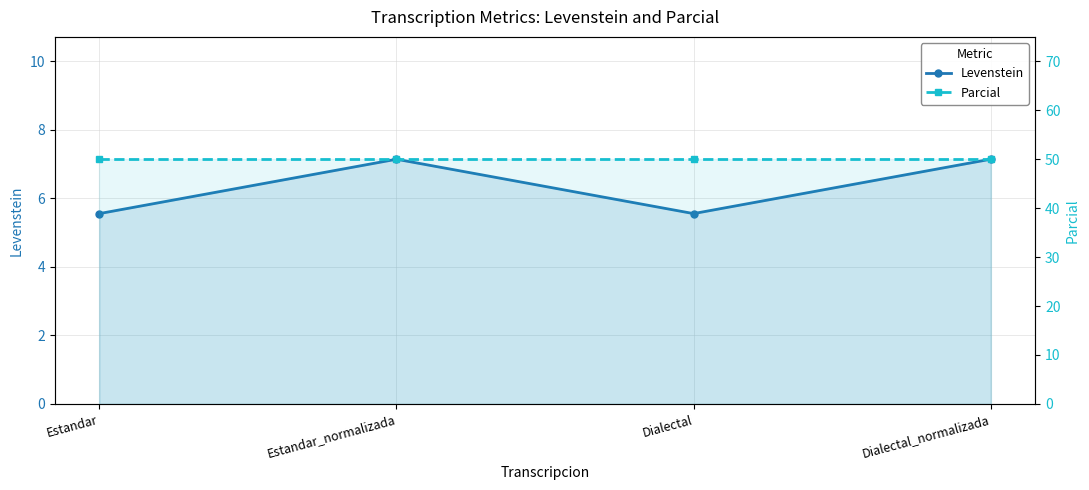

What is the sum of all Parcial values?

200.0